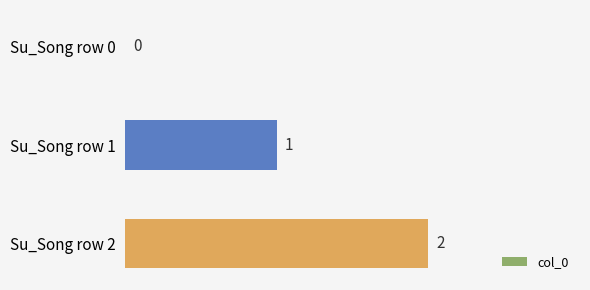

How many series are shown in this chart?

1